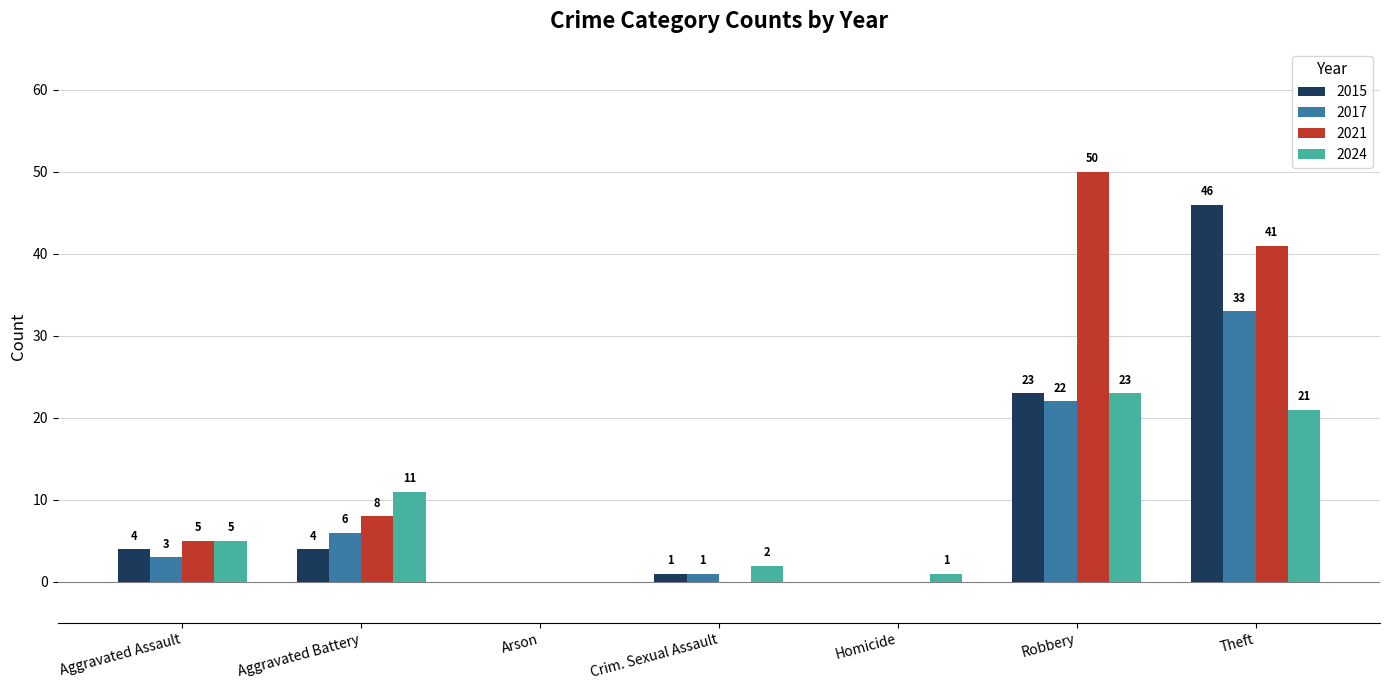

Is it true that 2017 equals 1 at Crim. Sexual Assault?

True